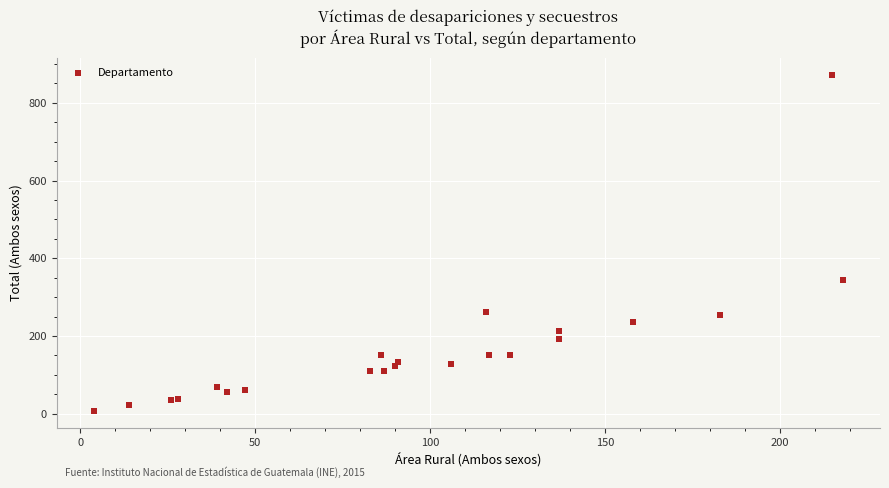

What Y value in the scatter plot is closest to 440?

343